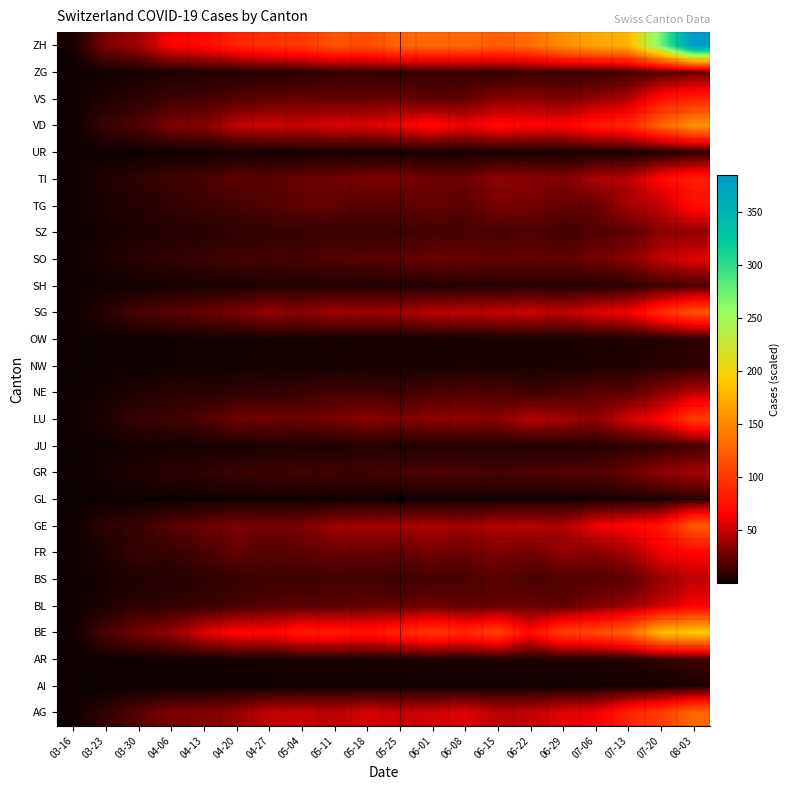

What is the difference between the highest and lowest values at 04-27?

93.3